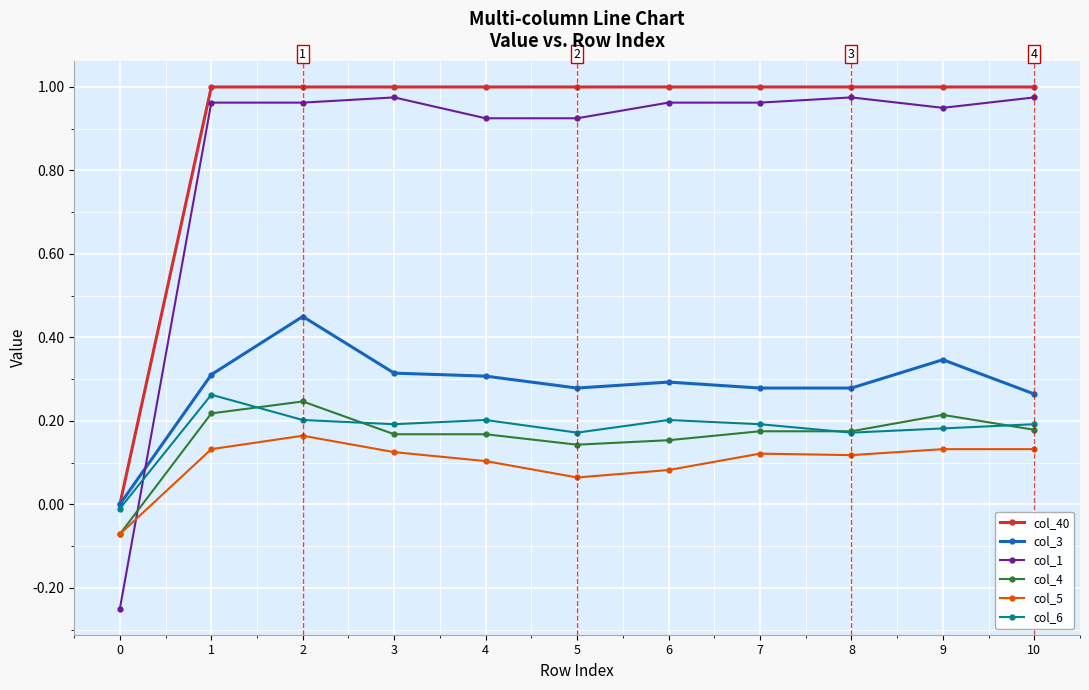

True or false: col_40 and col_4 cross at least once.

False